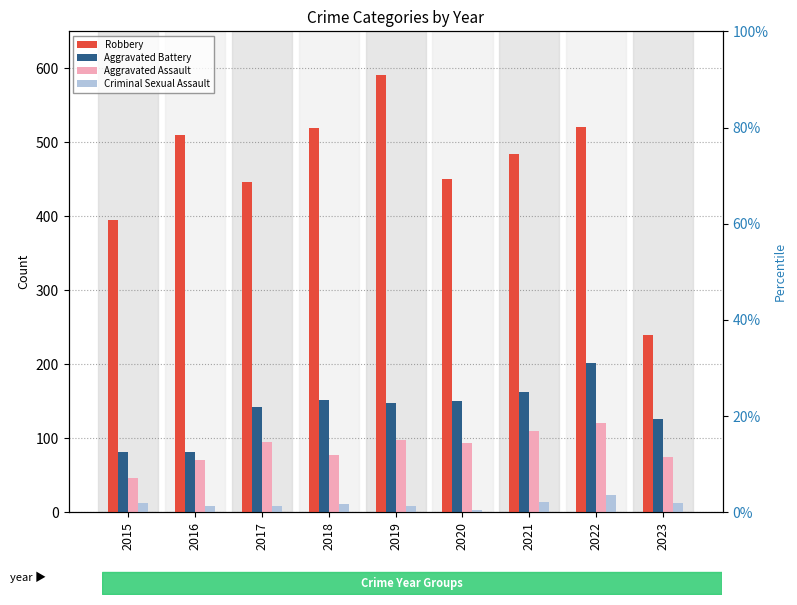

Reading right to left, what are all the values shown in this chart?

Robbery: 2023=239	2022=521	2021=484	2020=450	2019=591	2018=519	2017=446	2016=510	2015=395
Aggravated Battery: 2023=126	2022=202	2021=163	2020=150	2019=148	2018=152	2017=142	2016=82	2015=82
Aggravated Assault: 2023=75	2022=121	2021=110	2020=94	2019=98	2018=77	2017=95	2016=71	2015=46
Criminal Sexual Assault: 2023=13	2022=24	2021=14	2020=3	2019=8	2018=11	2017=8	2016=8	2015=12